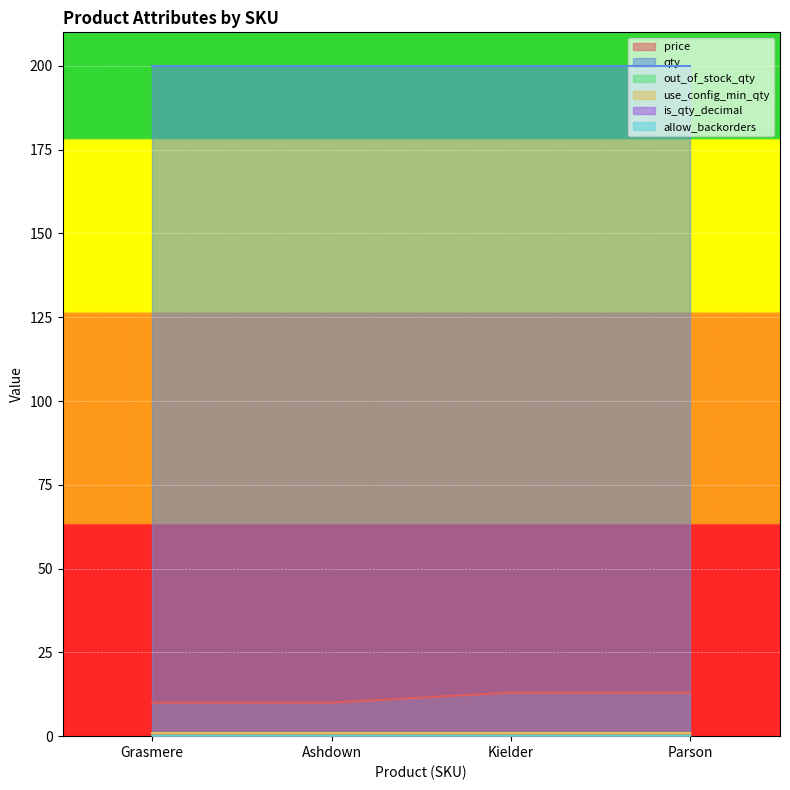

At Kielder, list the series in order from smallest to largest.

out_of_stock_qty, is_qty_decimal, allow_backorders, use_config_min_qty, price, qty